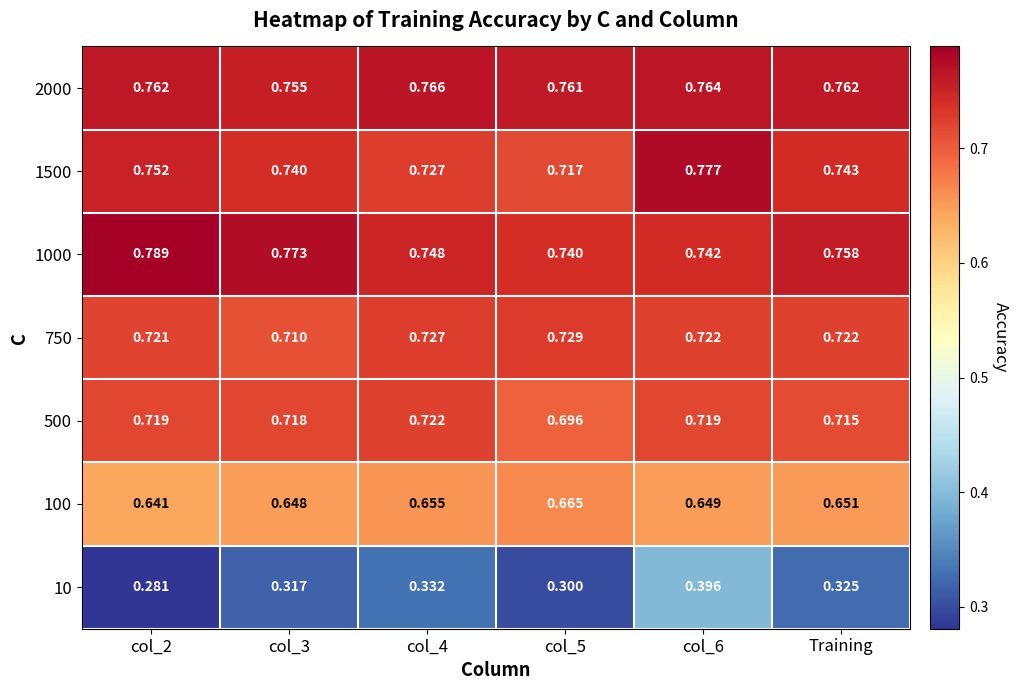

Is the value of 10 at col_5 greater than the value of 500 at col_6?

No